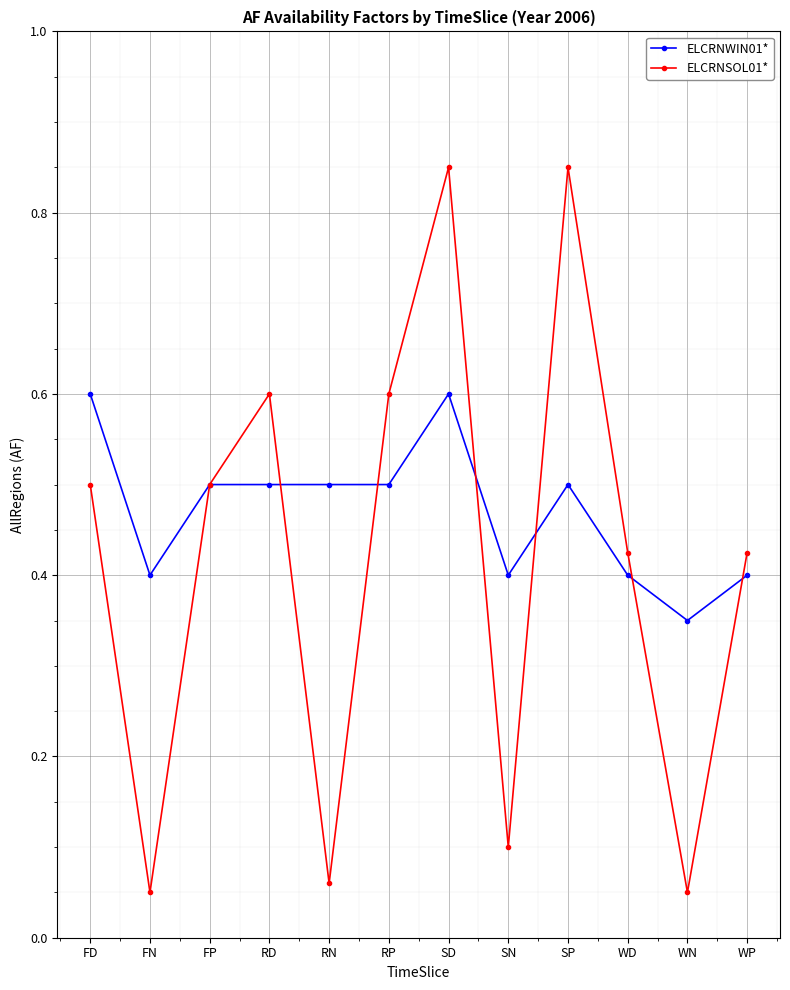

Which category has the lowest value in the ELCRNWIN01* series?

WN